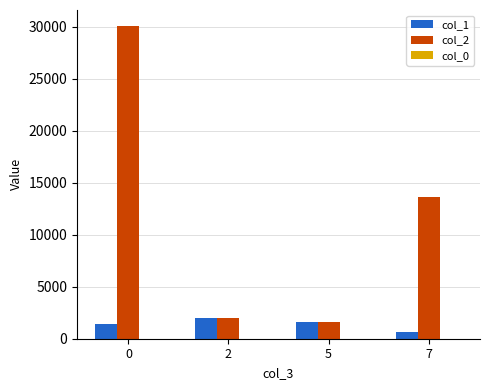

What is the maximum value shown in the chart?

30094.0